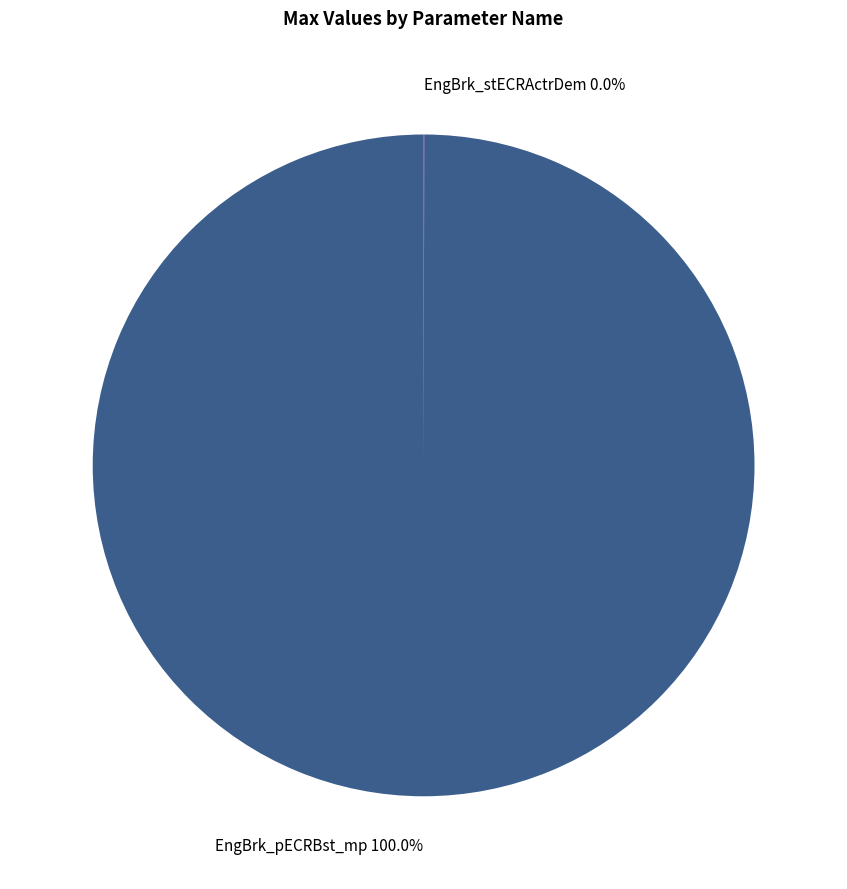

Which slice is the largest?

EngBrk_pECRBst_mp